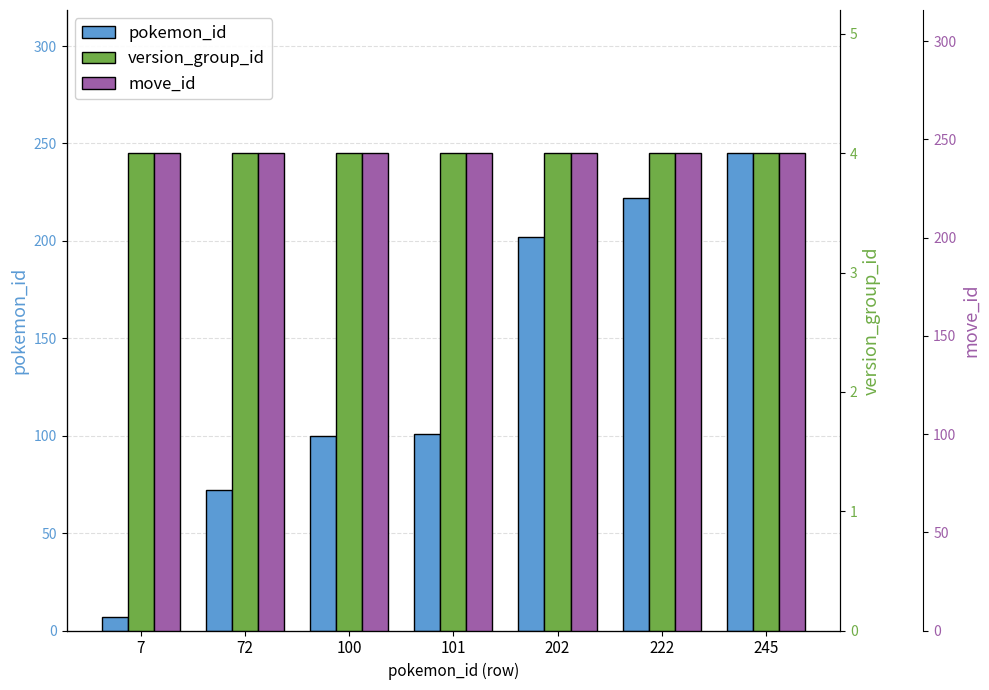

Is it true that pokemon_id equals 21 at 100?

False